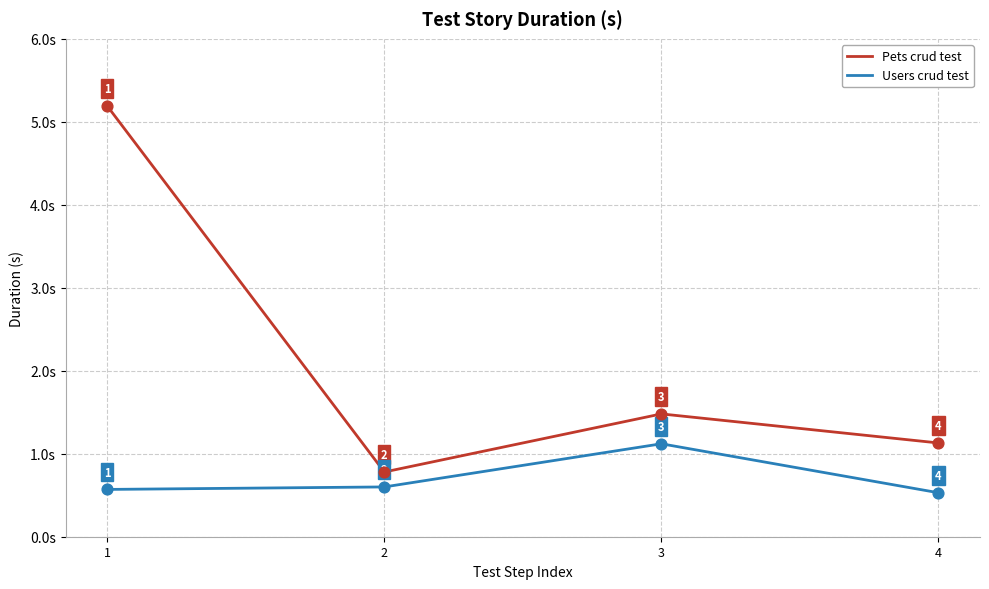

What is the total value across all series at 2?

1.4